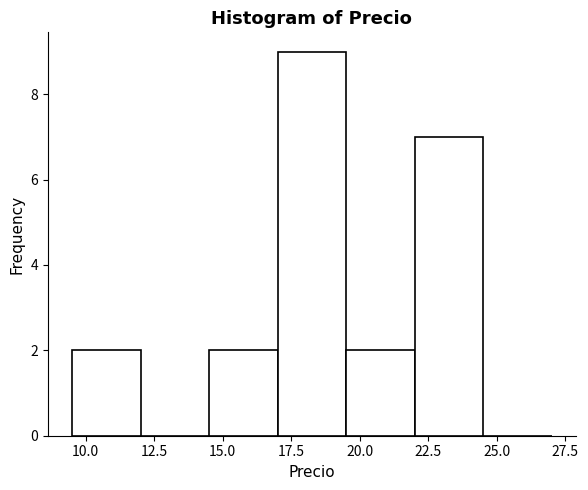

Over which range of the x-axis is the bar tallest?

17.0 to 19.5